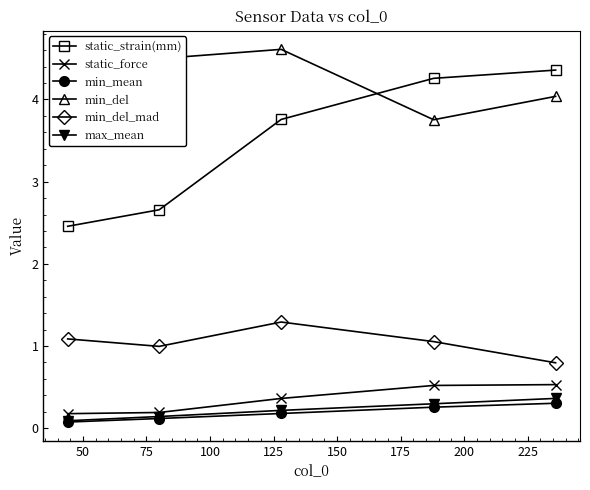

Is this an area chart (filled region under the line)?

No